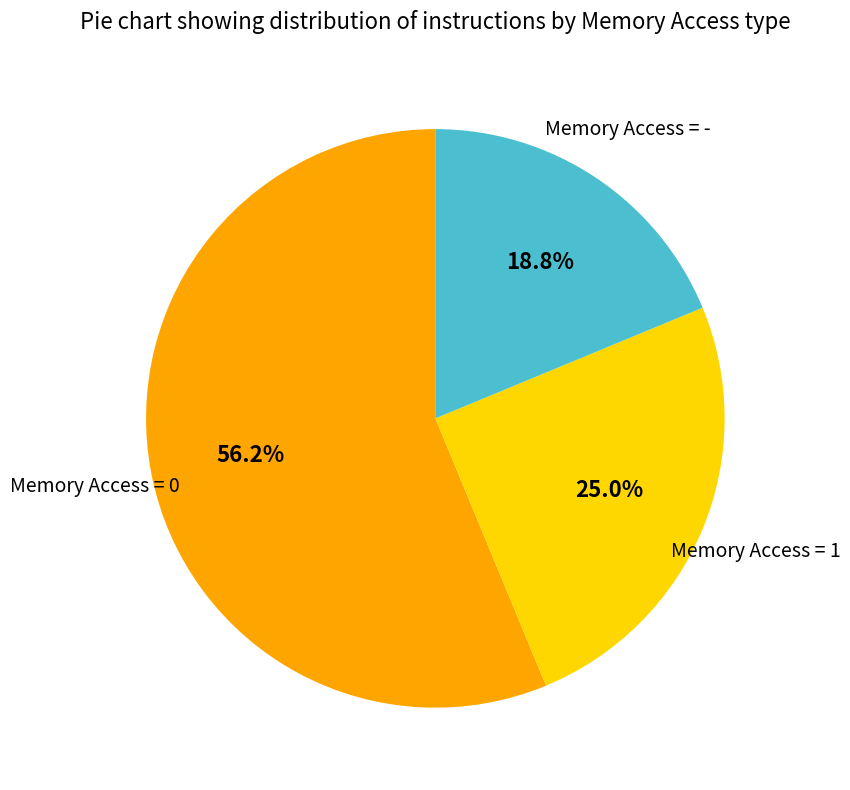

Does any single category account for the majority?

Yes